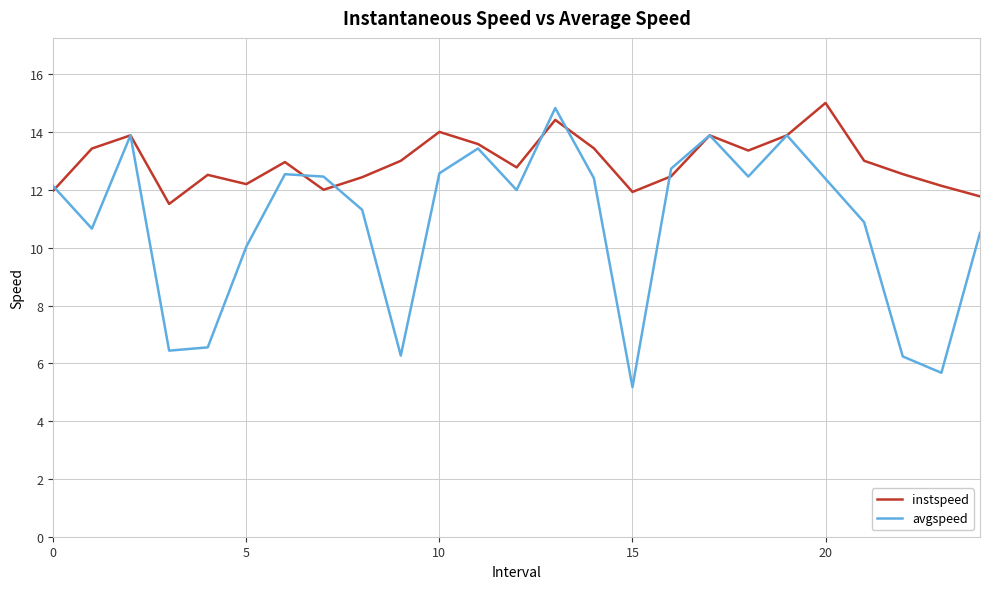

List the series in order of their peak value, lowest first.

avgspeed, instspeed